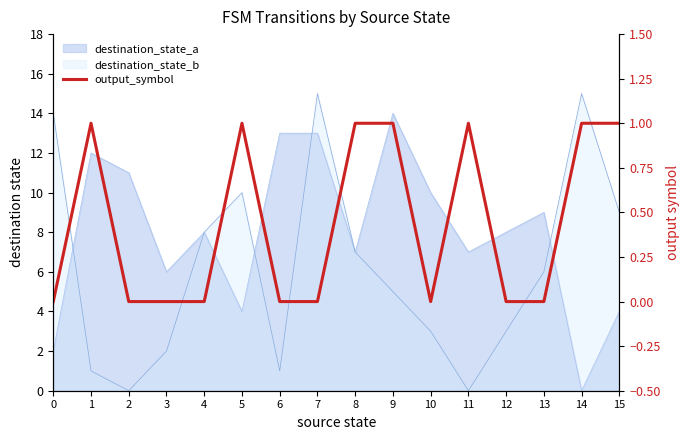

True or false: the data shows 0 at 13.

False